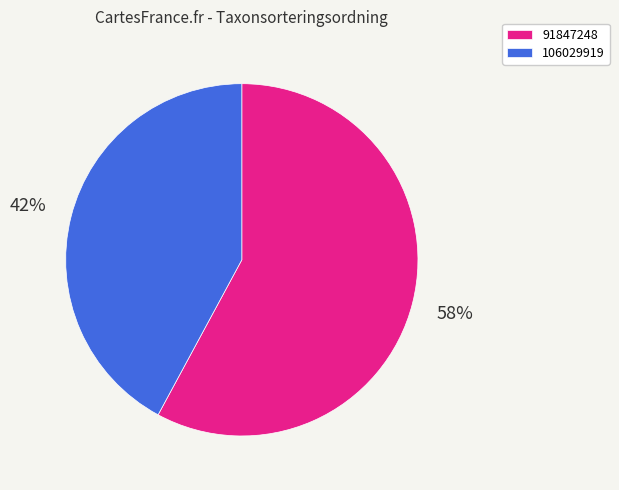

The 106029919 slice represents 42% of the pie. True or false?

True